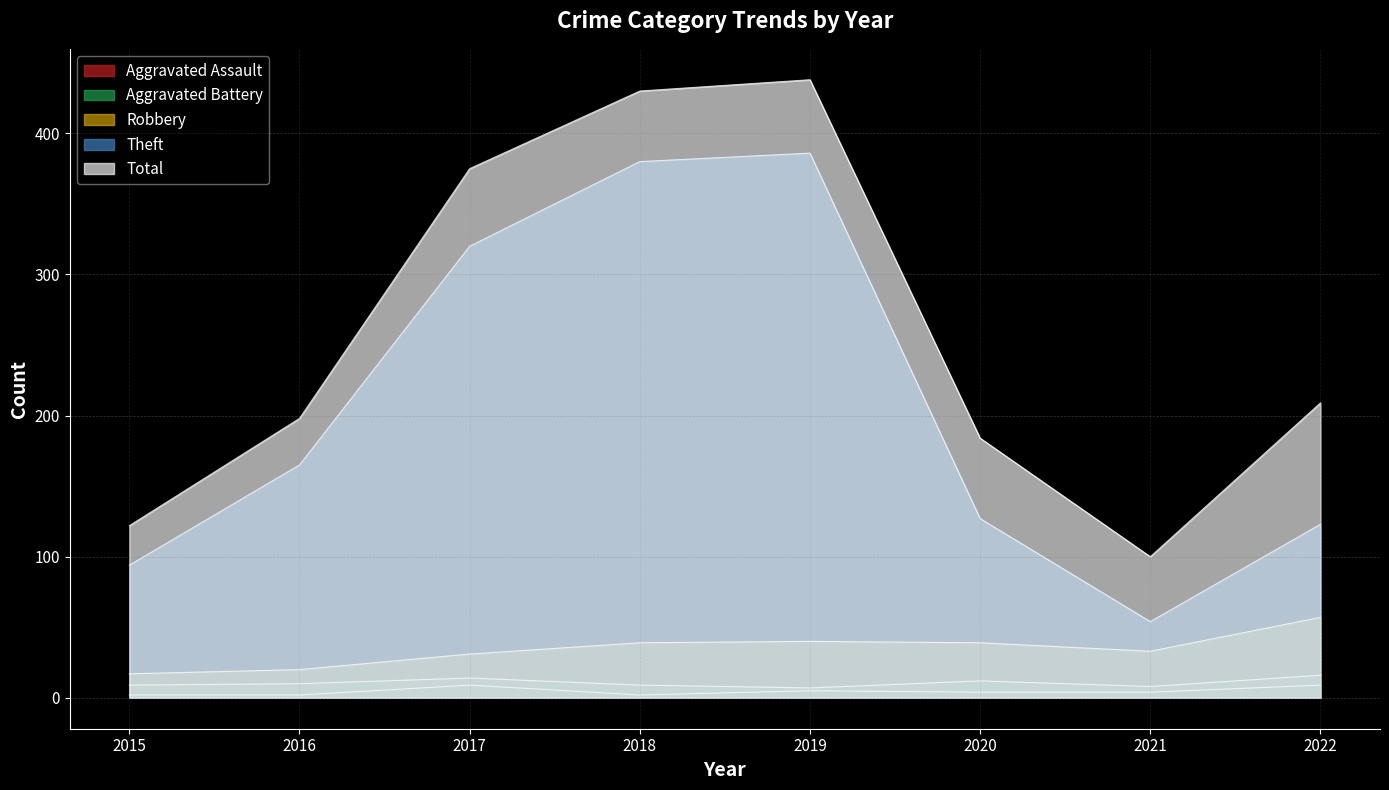

How many lines are shown in the chart?

5